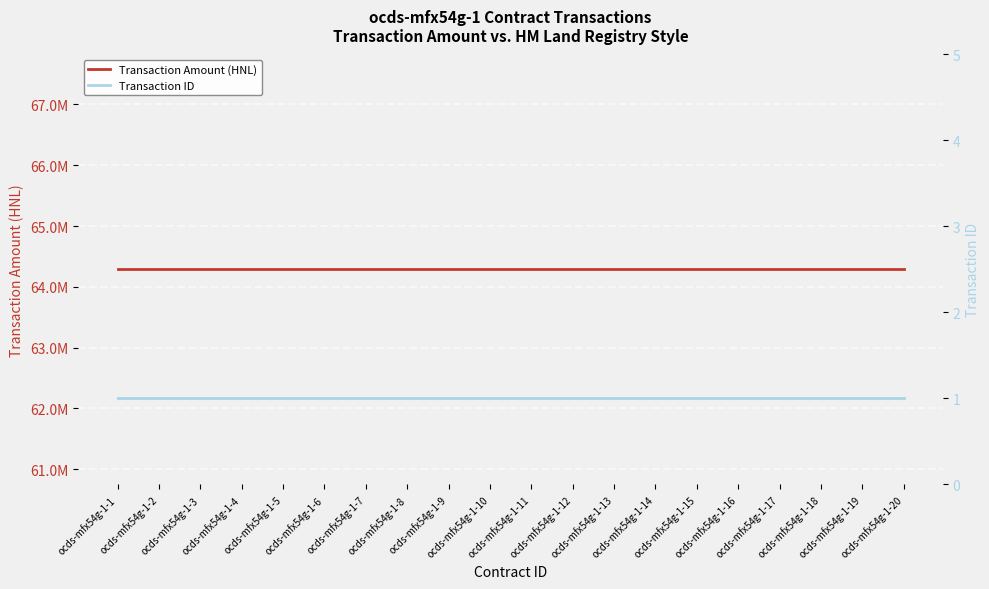

What is the value of the Transaction Amount (HNL) point at the 15th from the left?

64285644.9